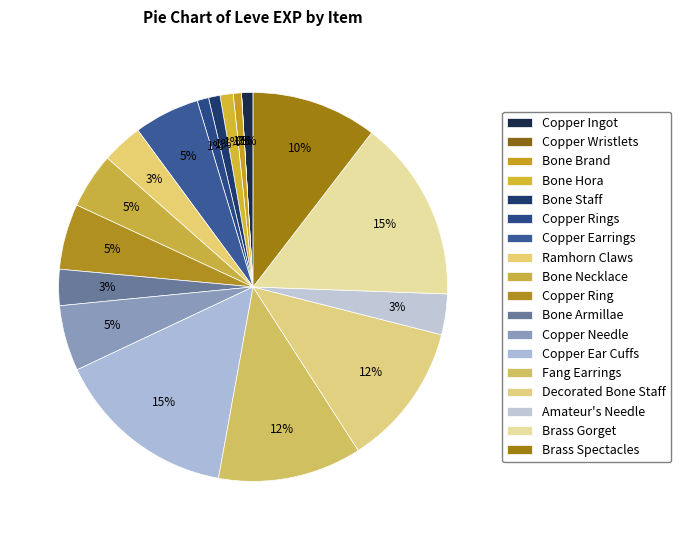

True or false: Bone Brand accounts for 10% of the total.

False